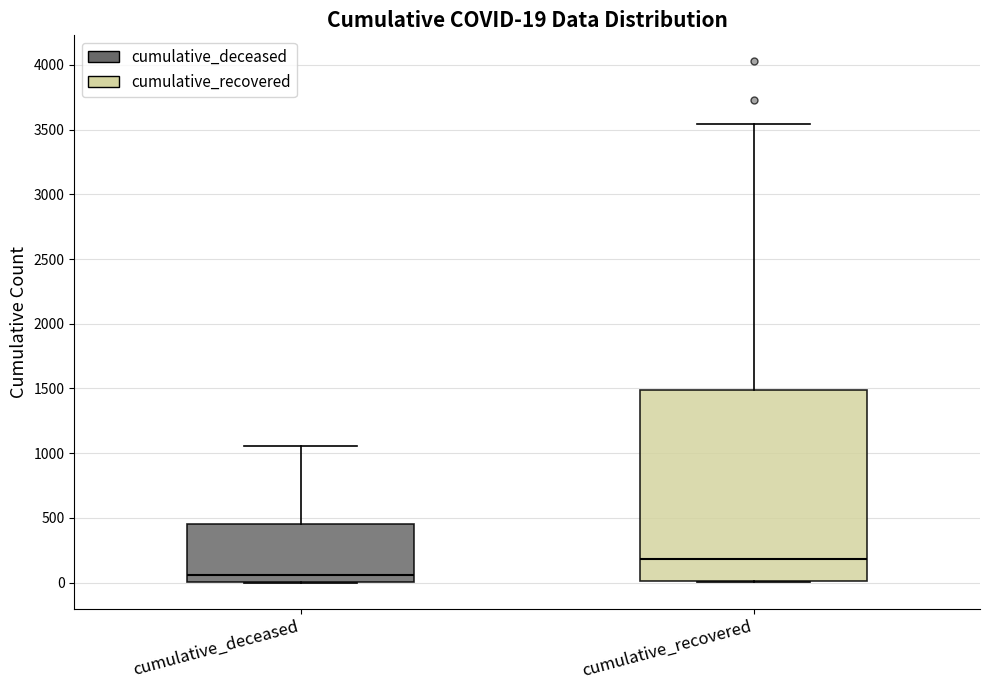

Which box has the lowest median line?

cumulative_deceased